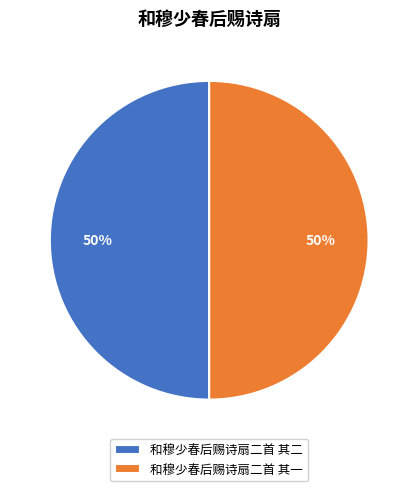

To the nearest percent, what is the average slice percentage?

50%